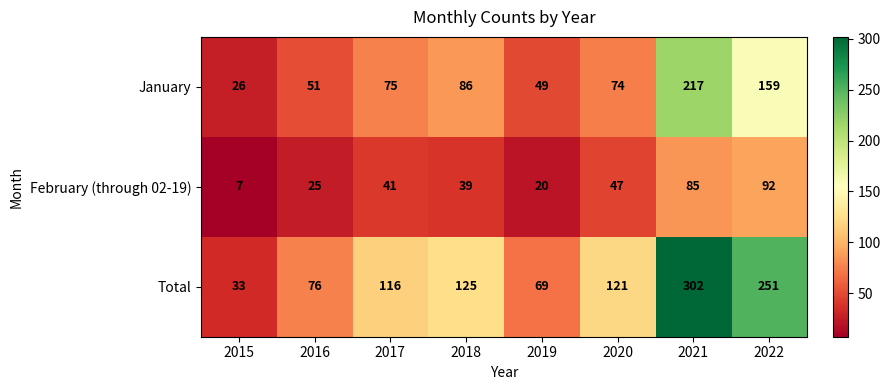

At how many categories does at least one series exceed 271?

1